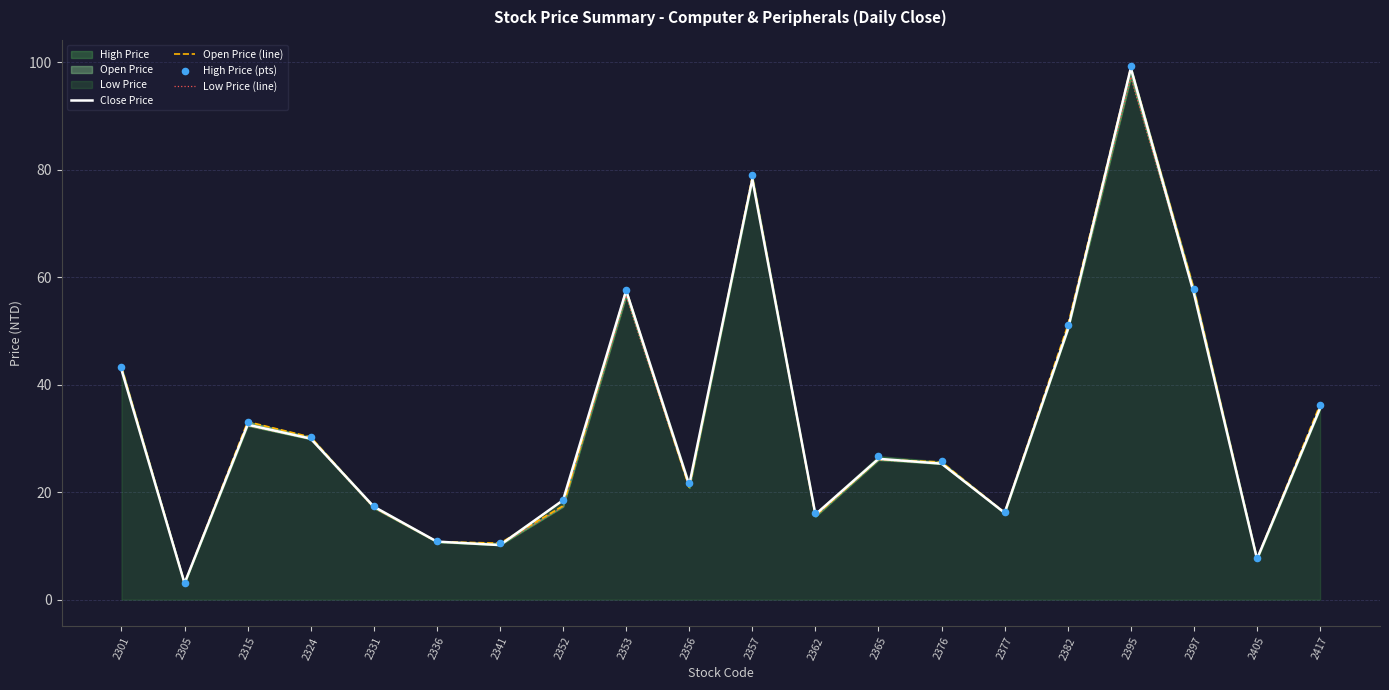

What is the total value across all series at 2362?

63.0